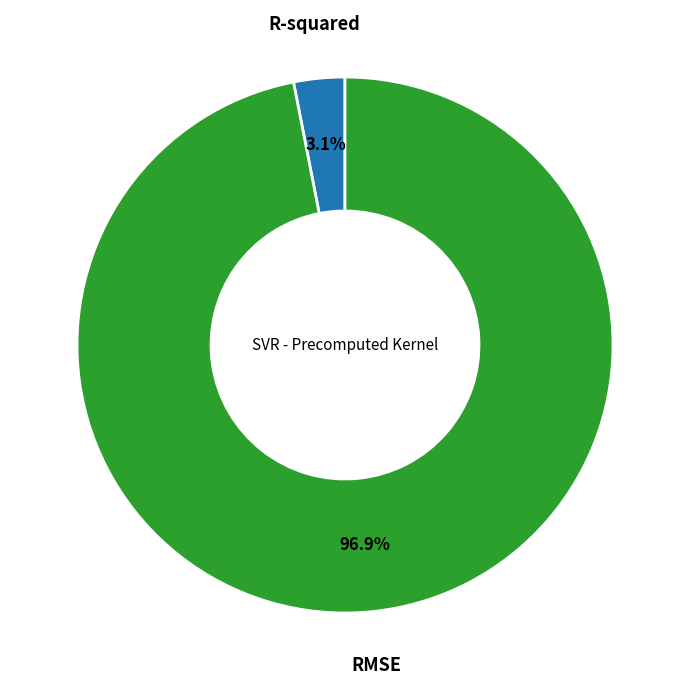

To the nearest percent, what portion does R-squared represent?

3%